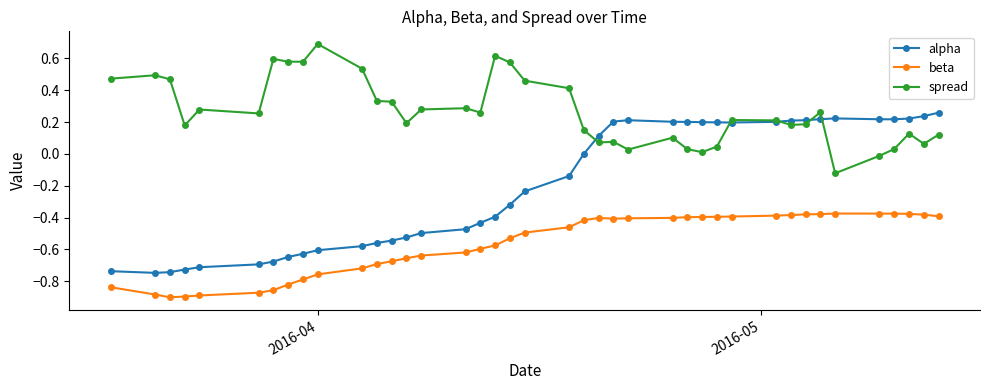

Which series has the widest spread of values?

alpha